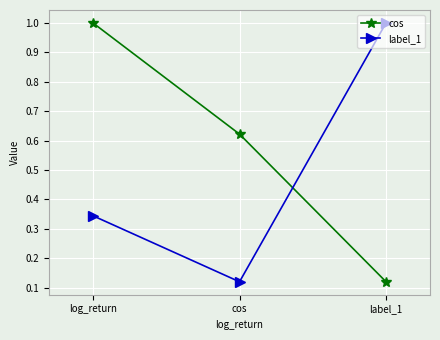

What is the label of the 3rd point from the right?

log_return